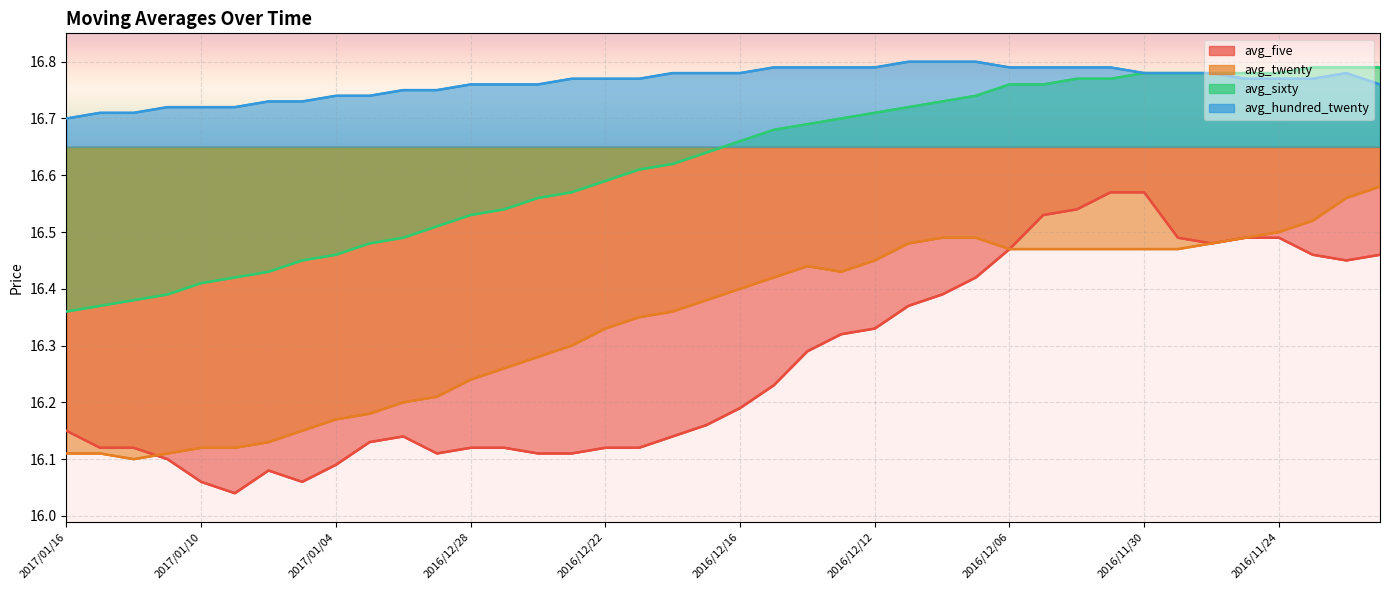

Count the avg_sixty values in the range 16 to 17.

40